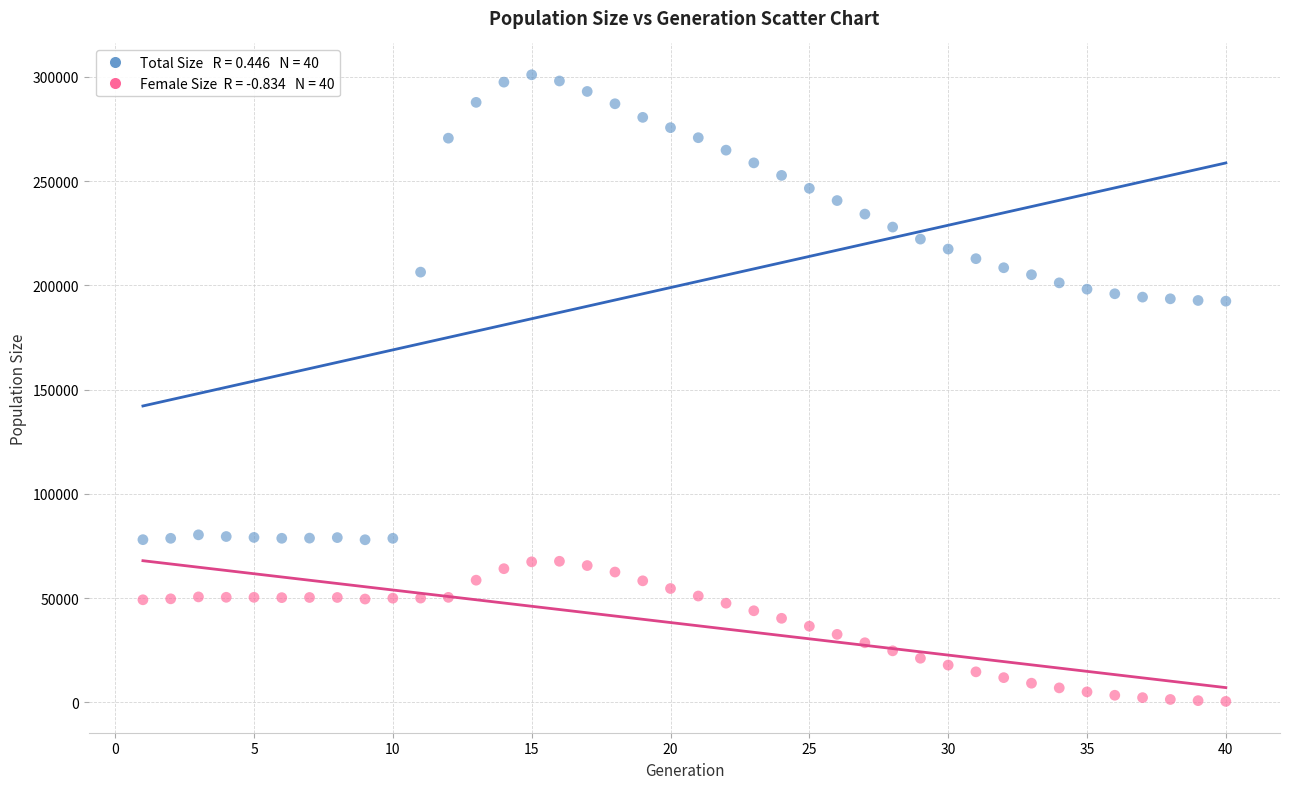

Across all data points, what is the range of X values (max minus min)?

39